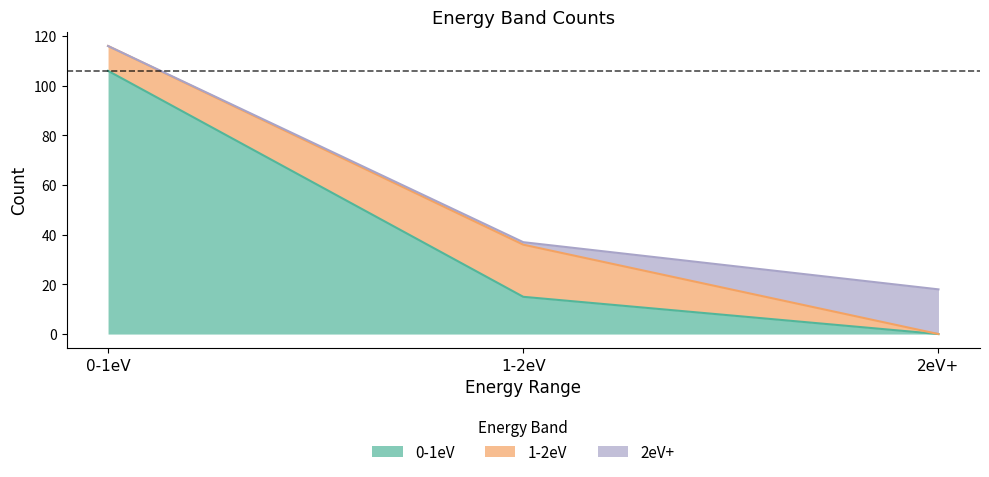

What are all the series names shown in the legend?

0-1eV, 1-2eV, 2eV+